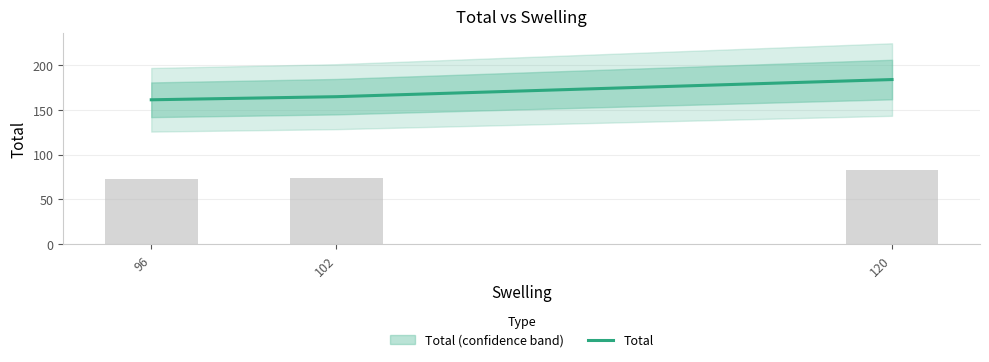

Approximately how many times larger is the value at 102 compared to 96?

1.0